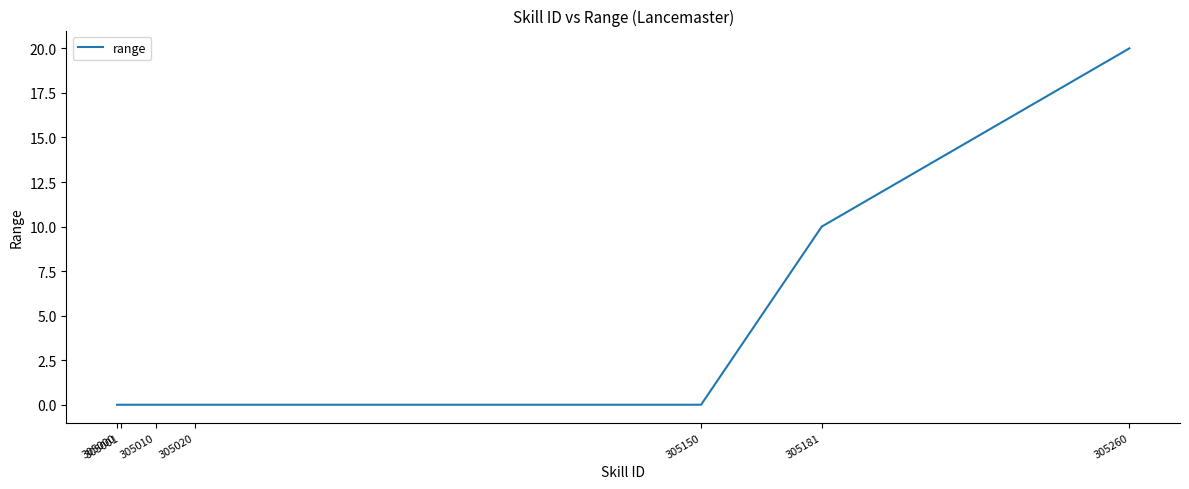

What is the maximum value shown in the chart?

20